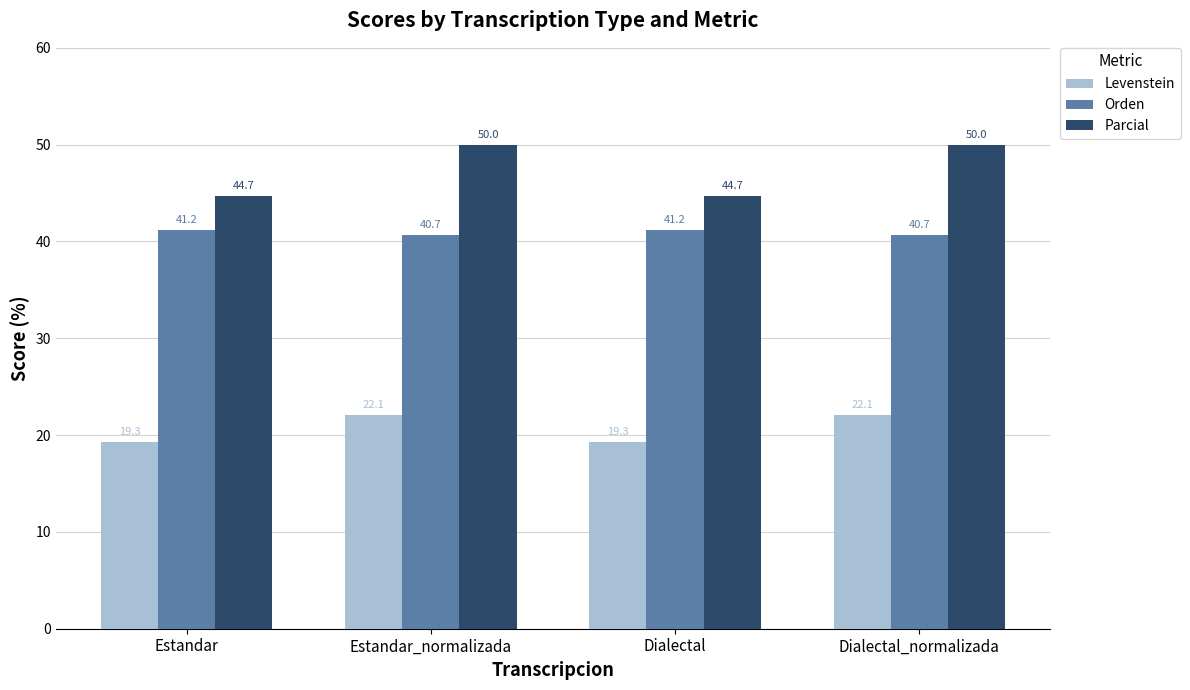

What is the difference between the highest and lowest values at Estandar_normalizada?

27.9